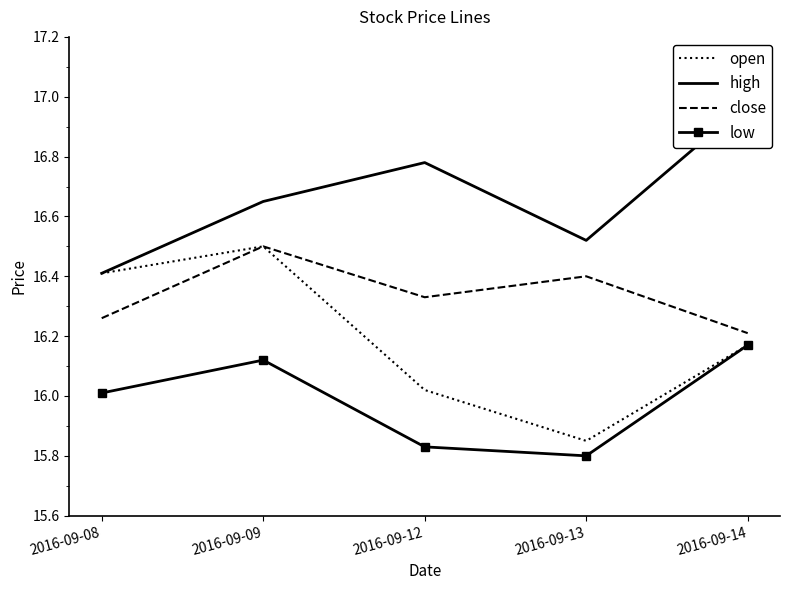

What is the value of the low point at the 1st from the left?

16.0